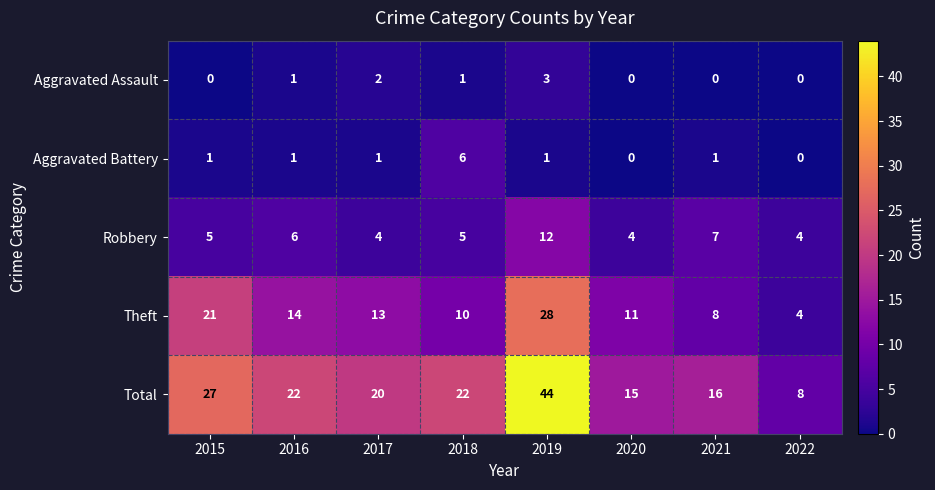

Which series has the largest range (max minus min)?

Total